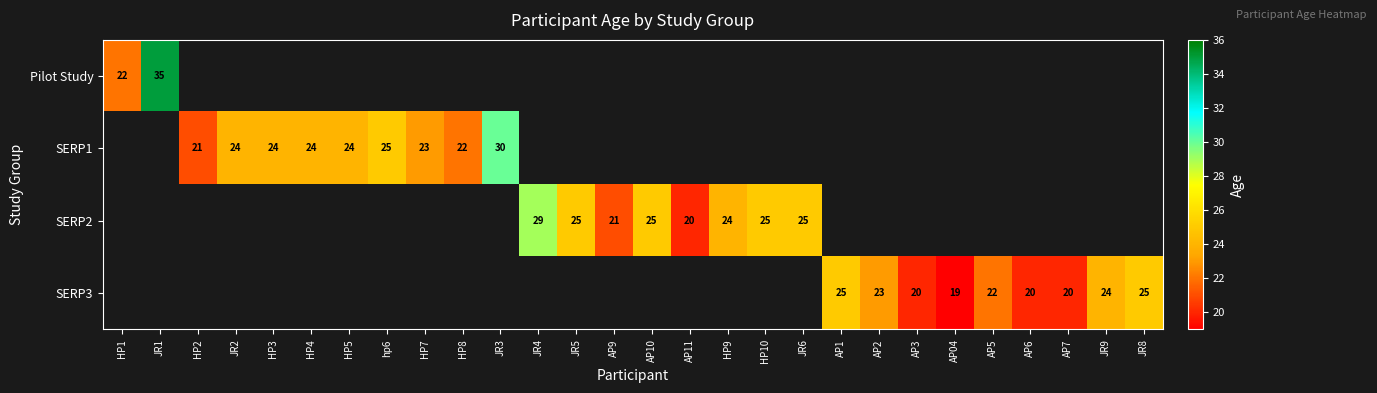

True or false: SERP3 has a value of 19 at AP04.

True